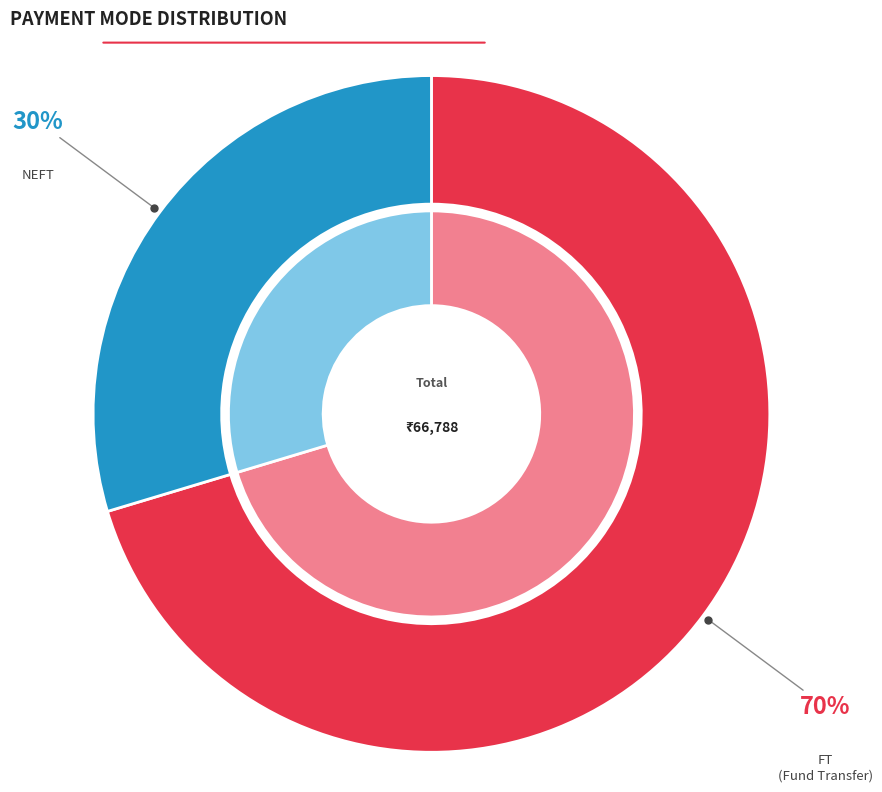

Is 2 the majority of the pie?

No